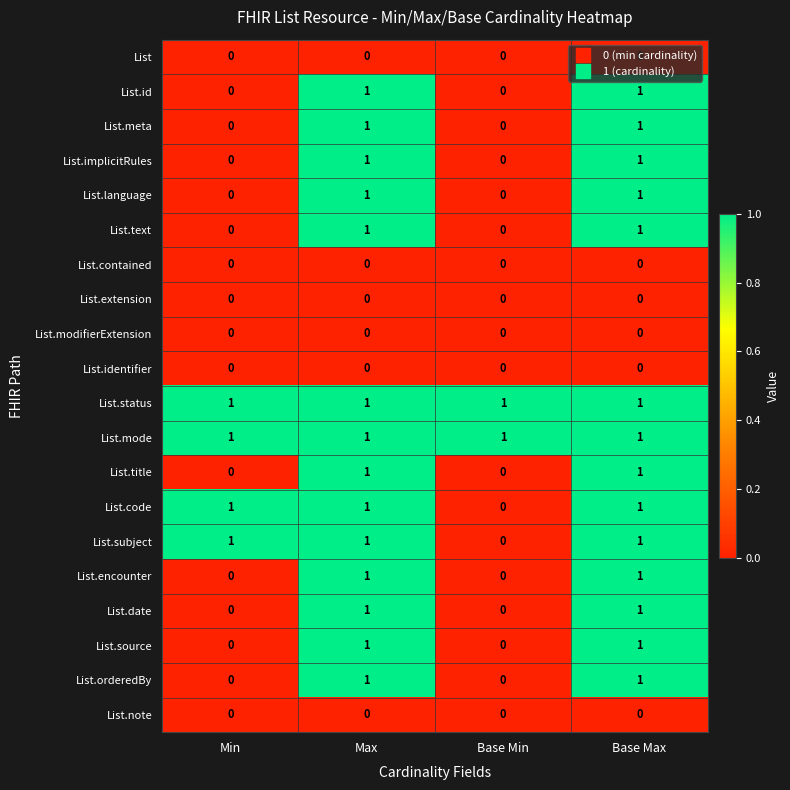

Is the value of List.title at Base Min greater than the value of List.source at Base Max?

No